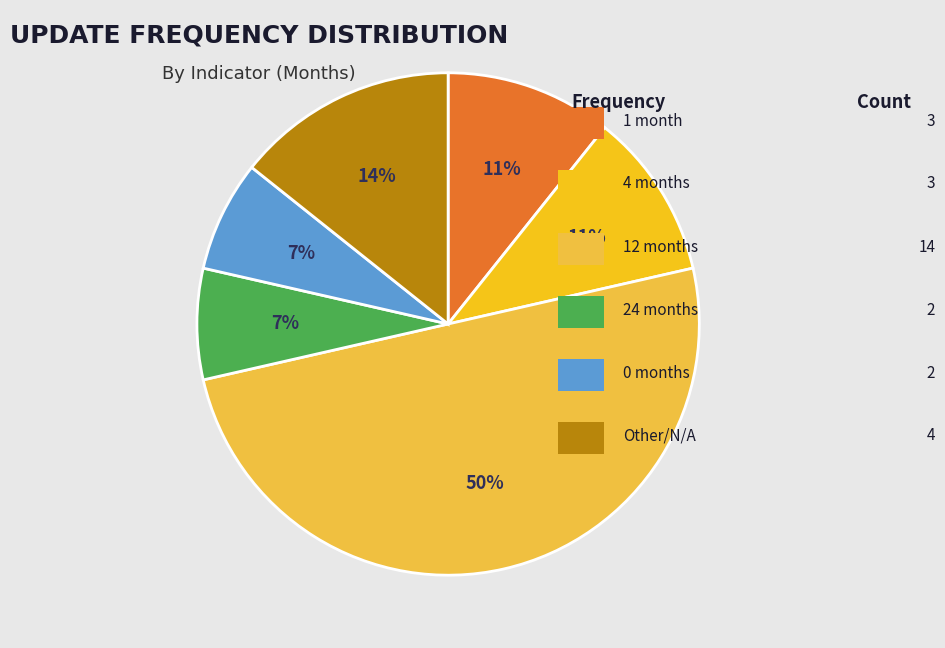

To the nearest percent, what is the difference between the largest and smallest slice percentages?

43%